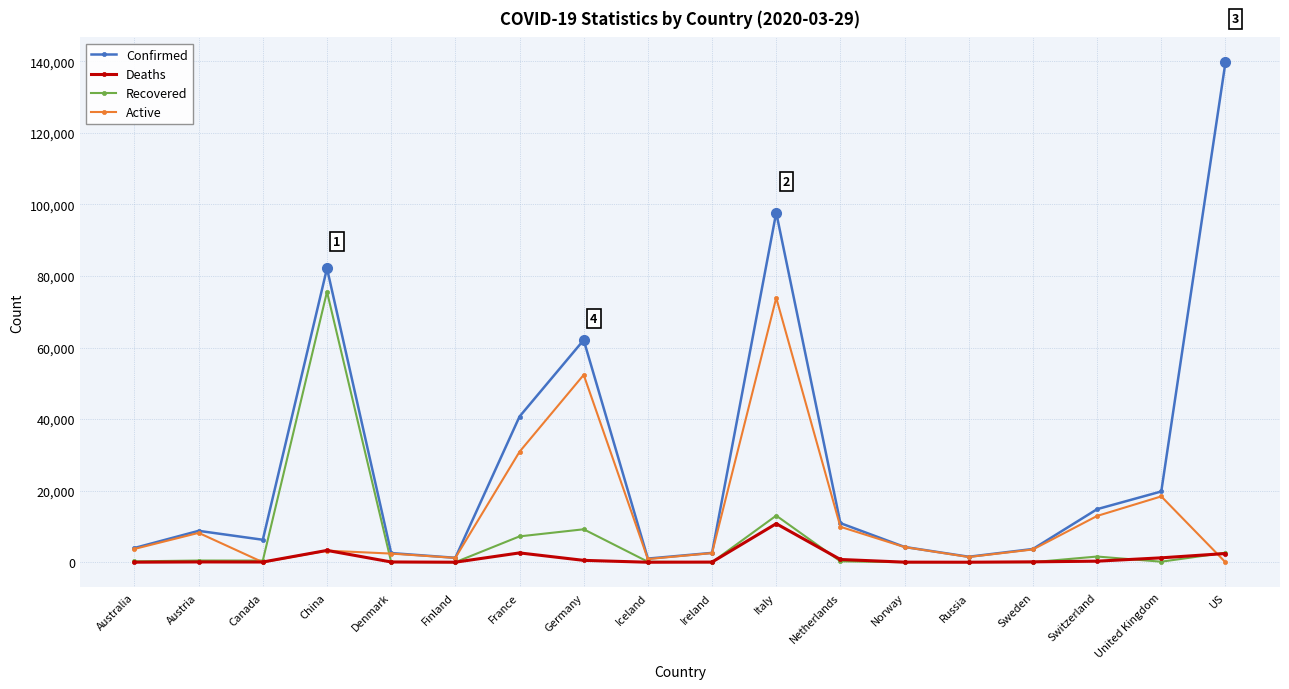

How many lines are shown in the chart?

4